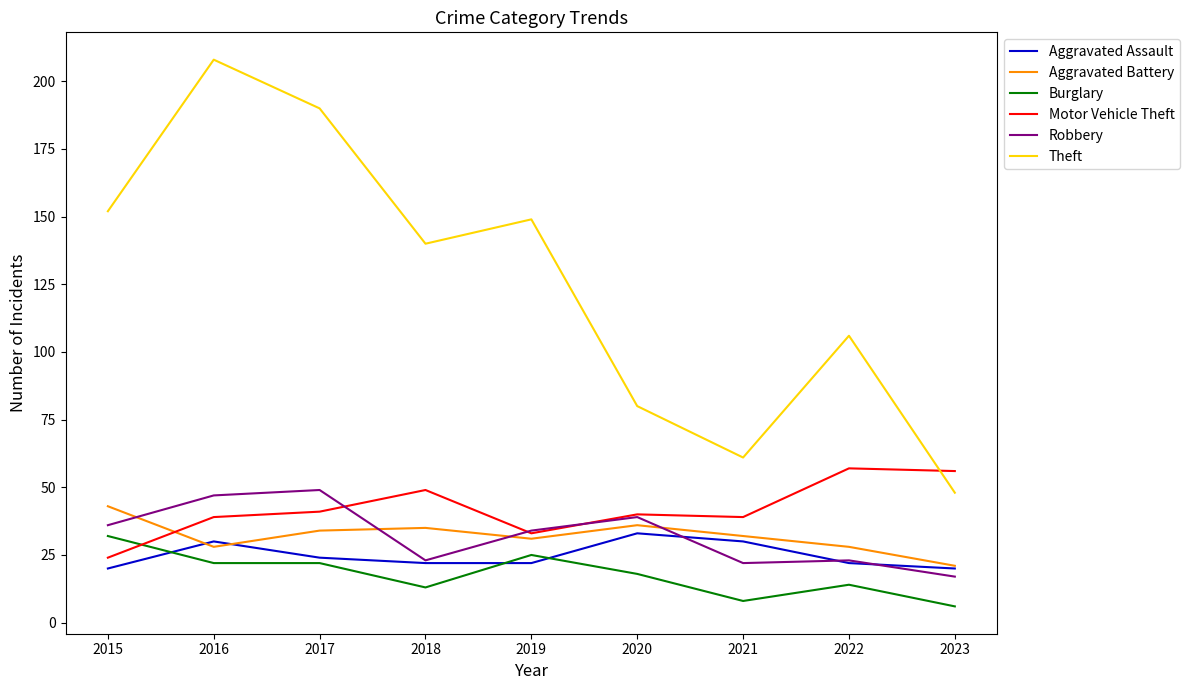

How many times do Motor Vehicle Theft and Theft cross each other?

1